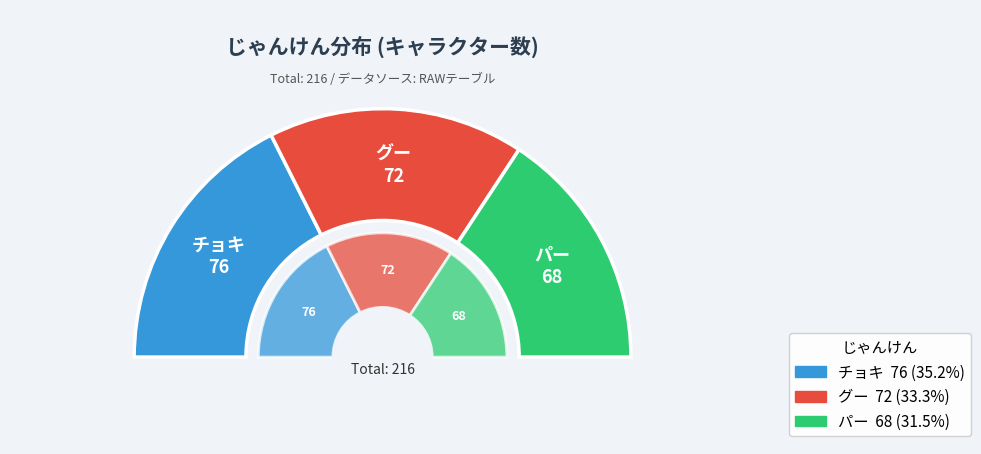

What percentage is the グー slice, to the nearest percent?

33%